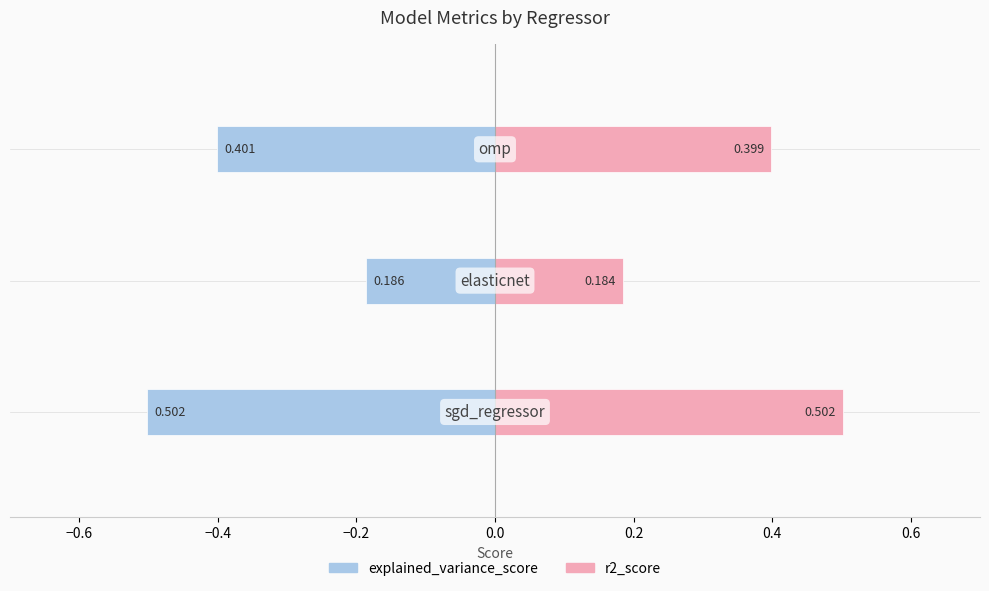

Between −0.6 and −0.4, which series saw the biggest shift?

explained_variance_score